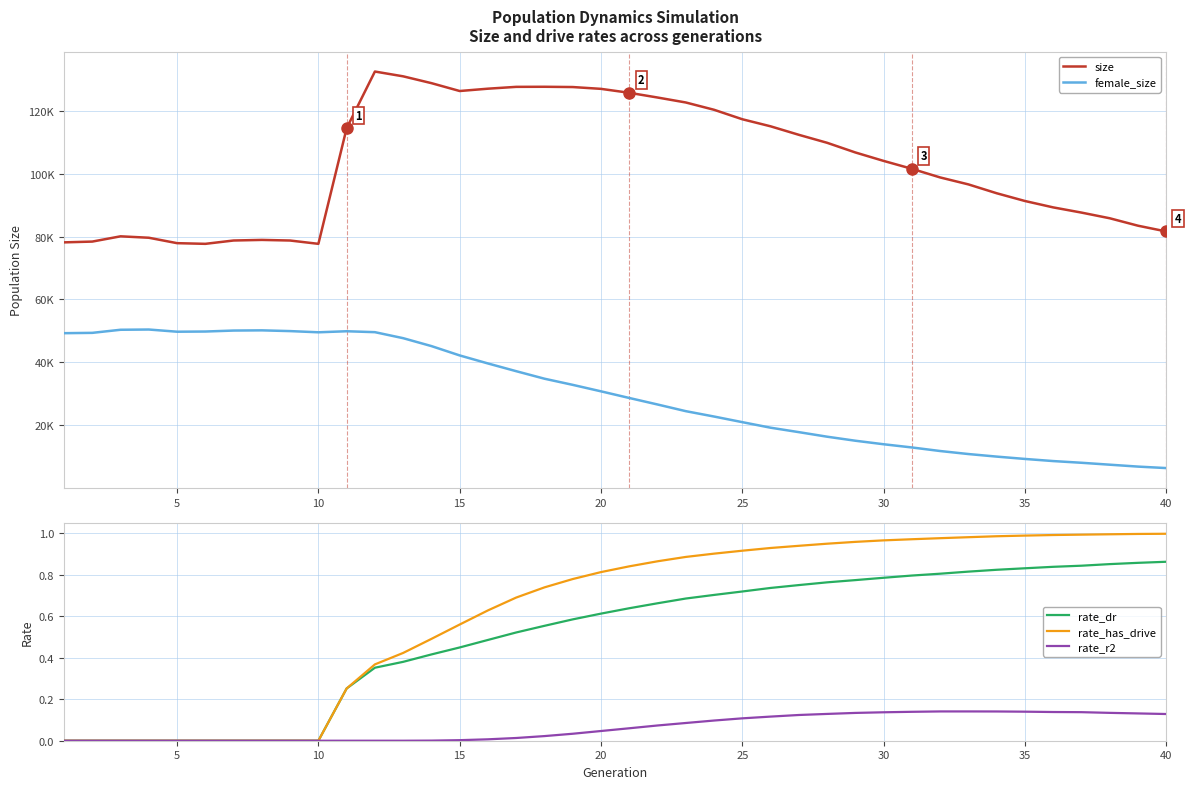

The value of rate_r2 at 40 is 0.2. True or false?

False